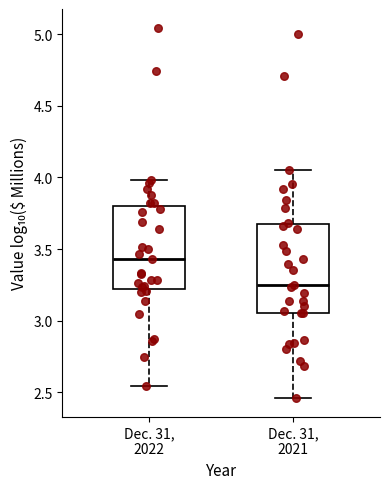

Reading left to right, transcribe this box plot: for each box, give where its median line is, the range the box spans, and where its two whiskers end, as read against the y-axis. The values are not printed on the chart, so give them approximately, as read against the axis.

Dec. 31, 2022: median 3.45, box 3.20 to 3.80, whiskers 2.55 to 4.00
Dec. 31, 2021: median 3.25, box 3.05 to 3.65, whiskers 2.45 to 4.05